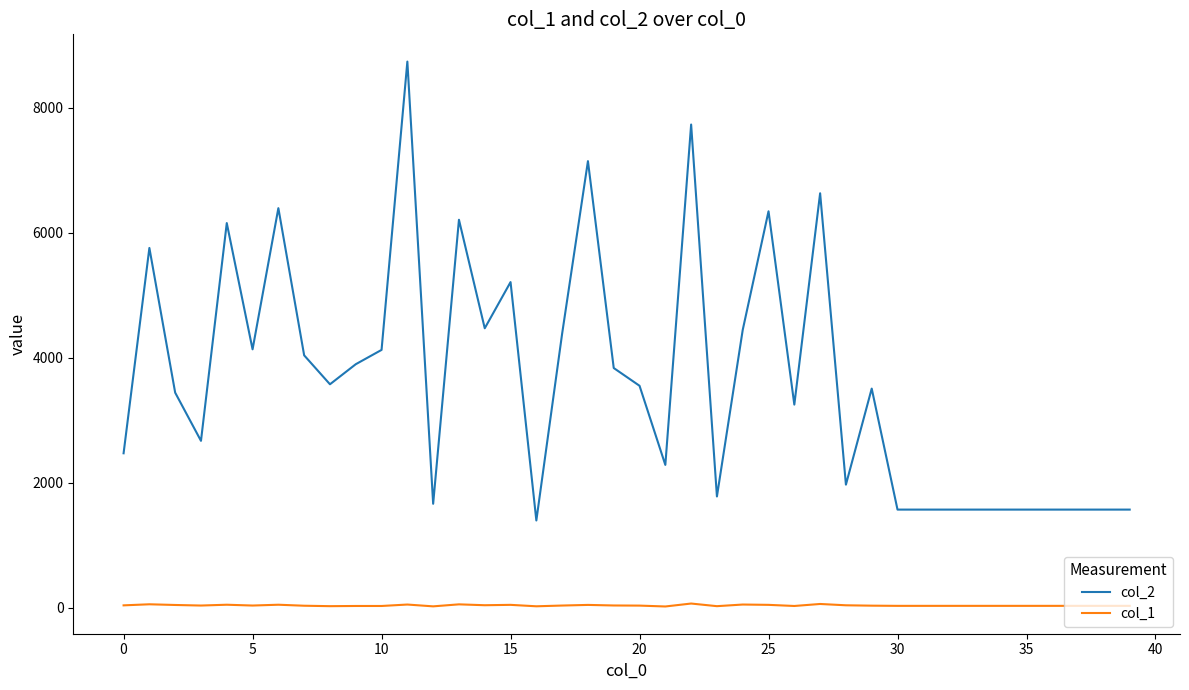

True or false: col_2 and col_1 intersect in this chart.

False